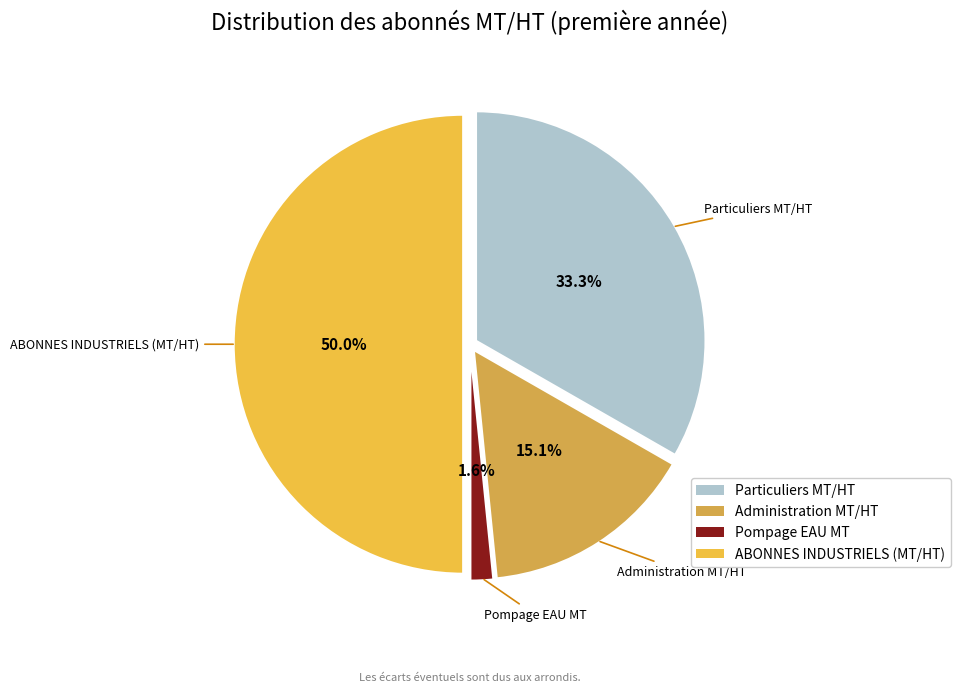

Does Pompage EAU MT account for over 50% of the chart?

No